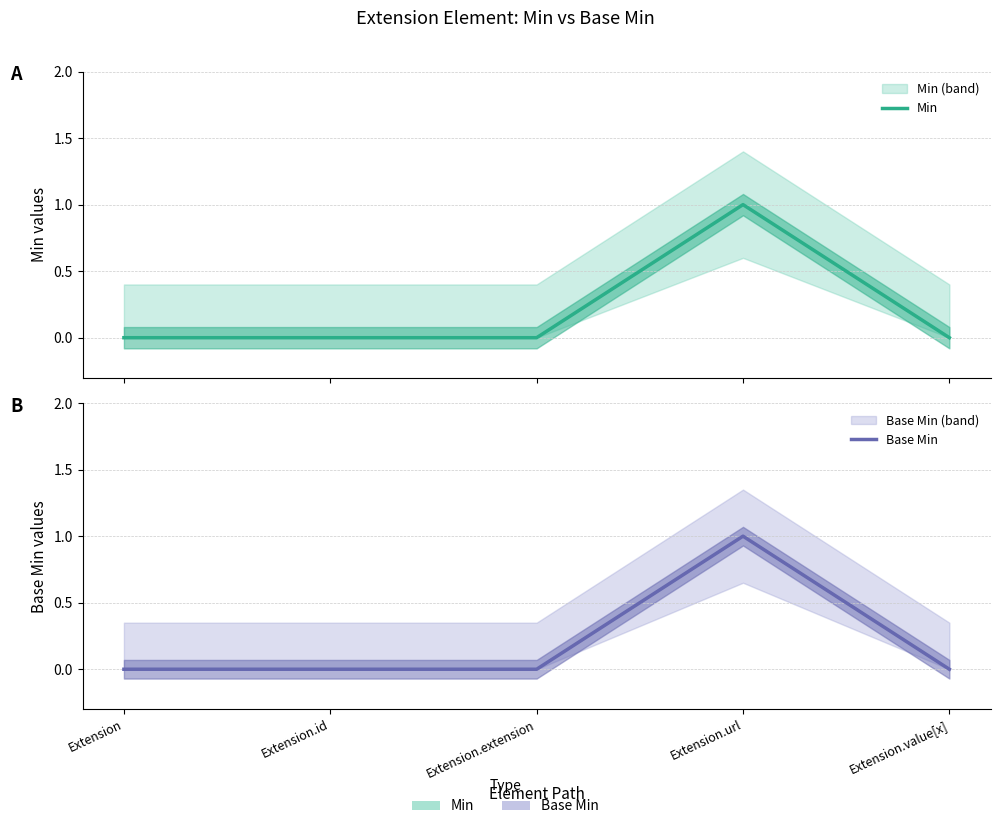

Is it true that Min equals -1 at Extension.extension?

False